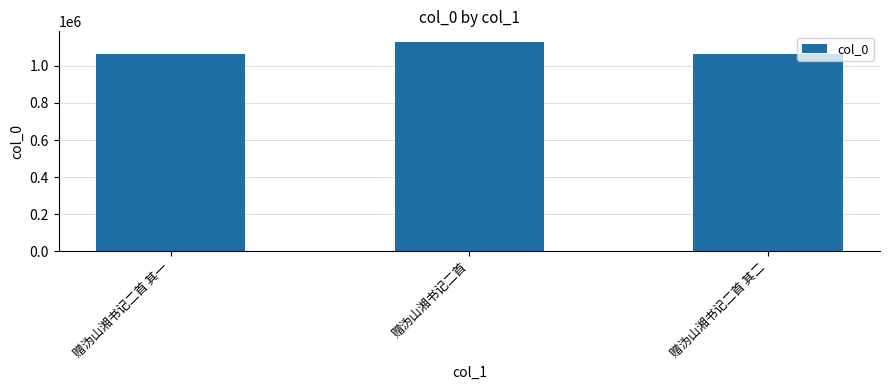

What is the change in value from 赠沩山湘书记二首 to 赠沩山湘书记二首 其二?

-65635